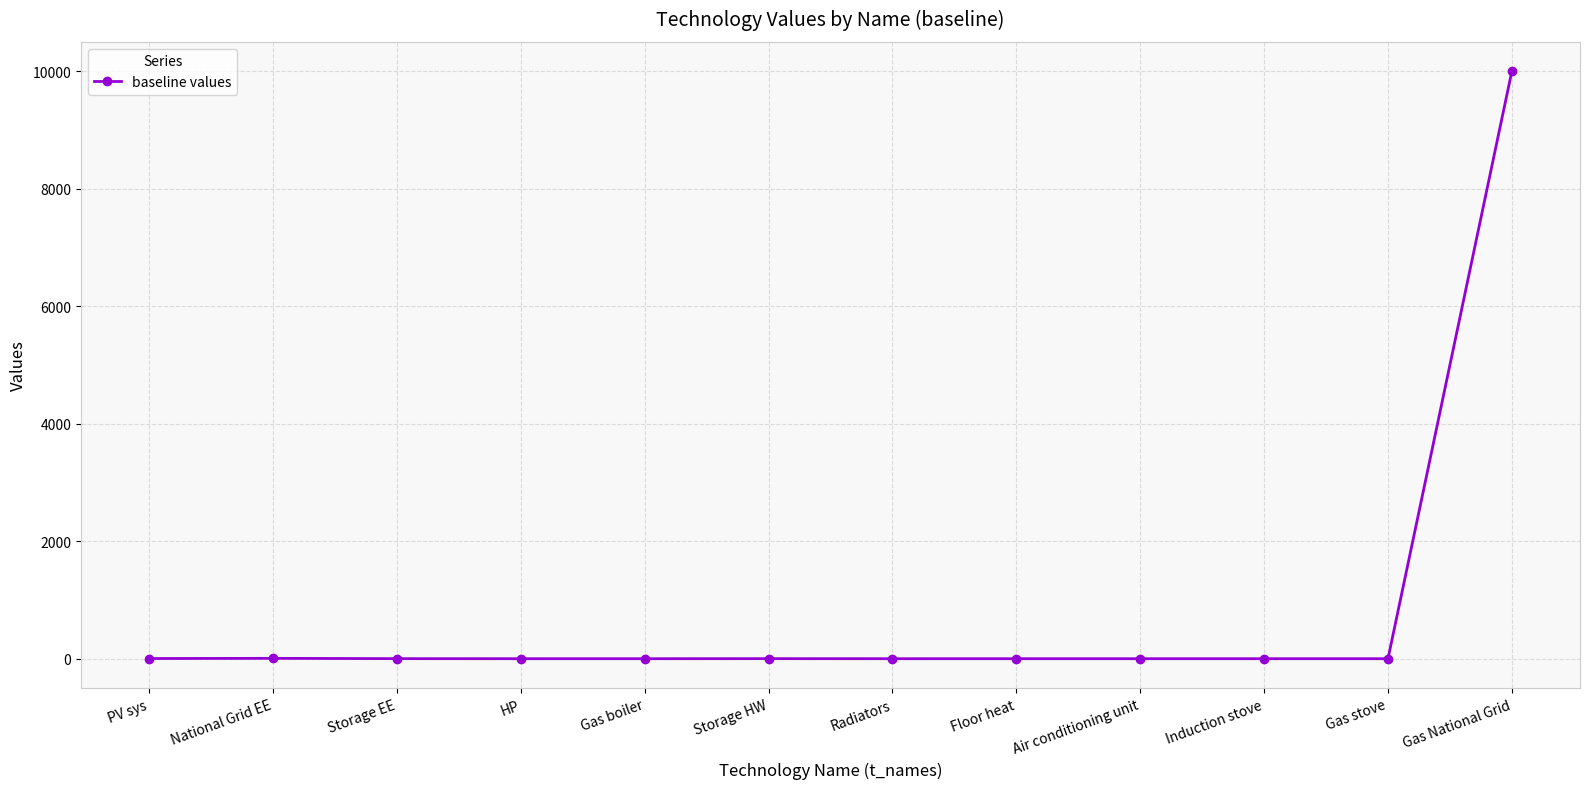

Which category has the highest value across all series?

Gas National Grid